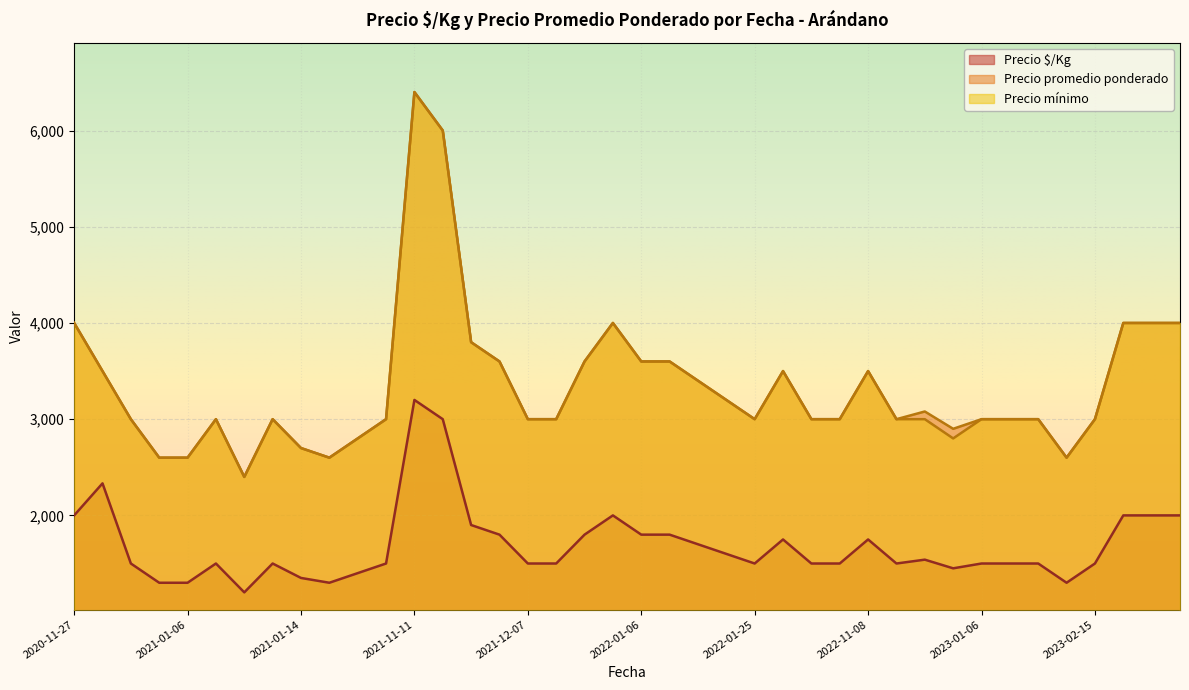

At which category is the sum across all series the highest?

2021-11-11